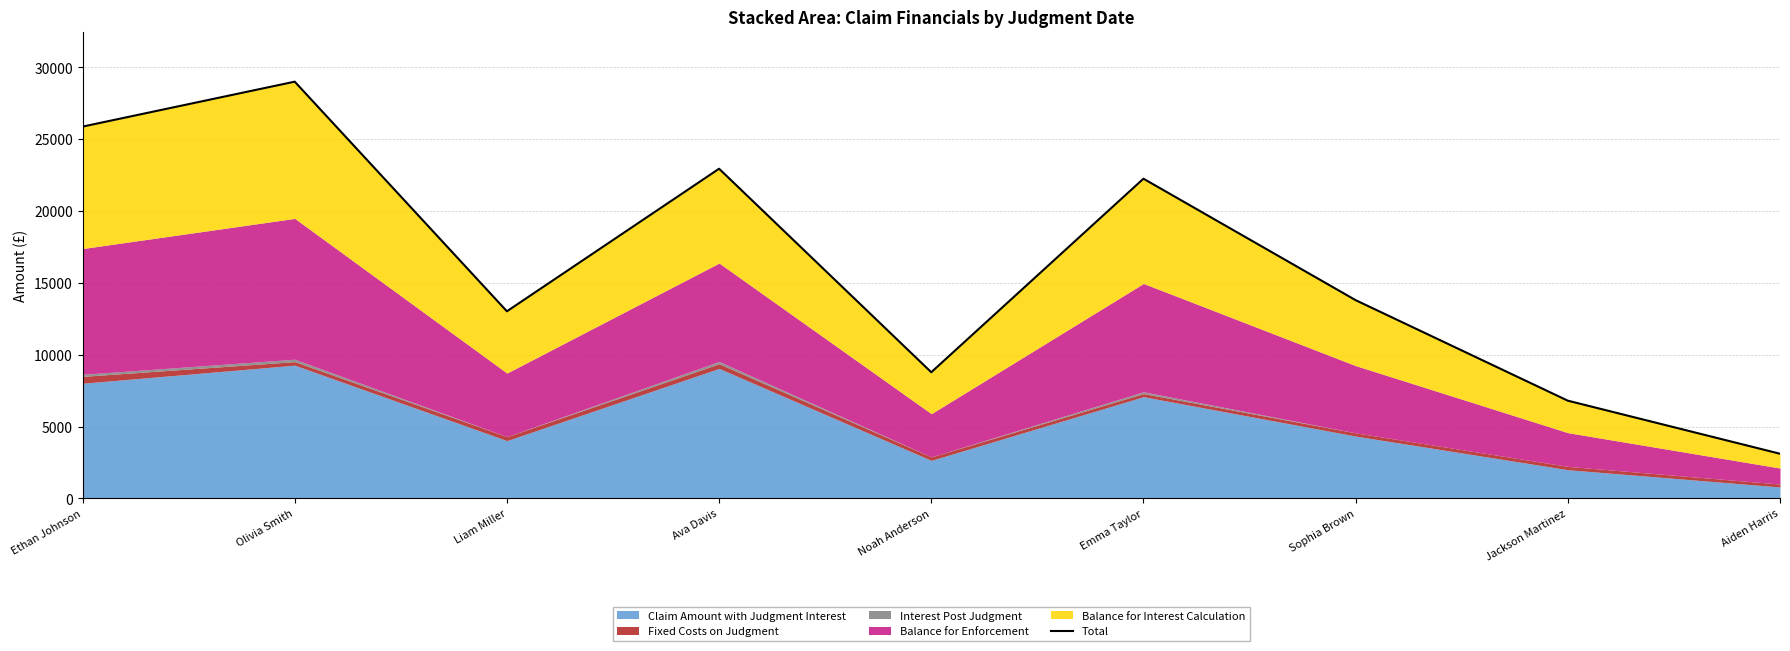

How many categories are shown in the chart?

9